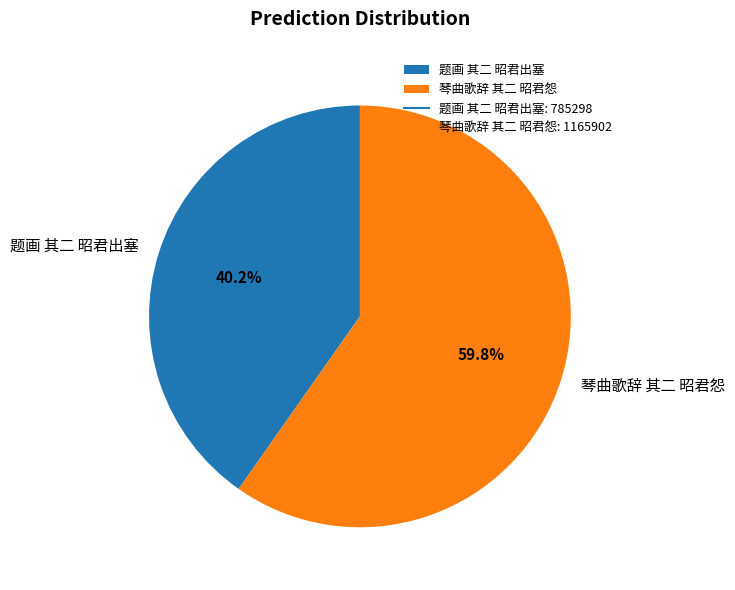

Between 题画 其二 昭君出塞 and 琴曲歌辞 其二 昭君怨, which is larger?

琴曲歌辞 其二 昭君怨